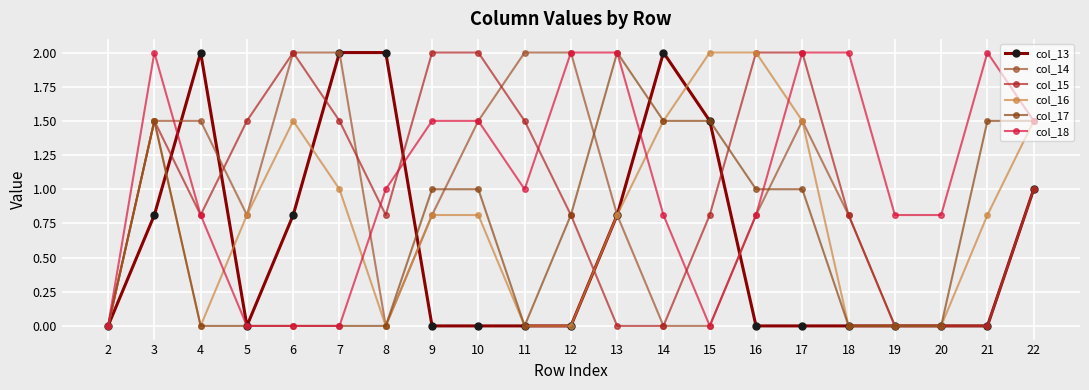

What are all the series names shown in the legend?

col_13, col_14, col_15, col_16, col_17, col_18